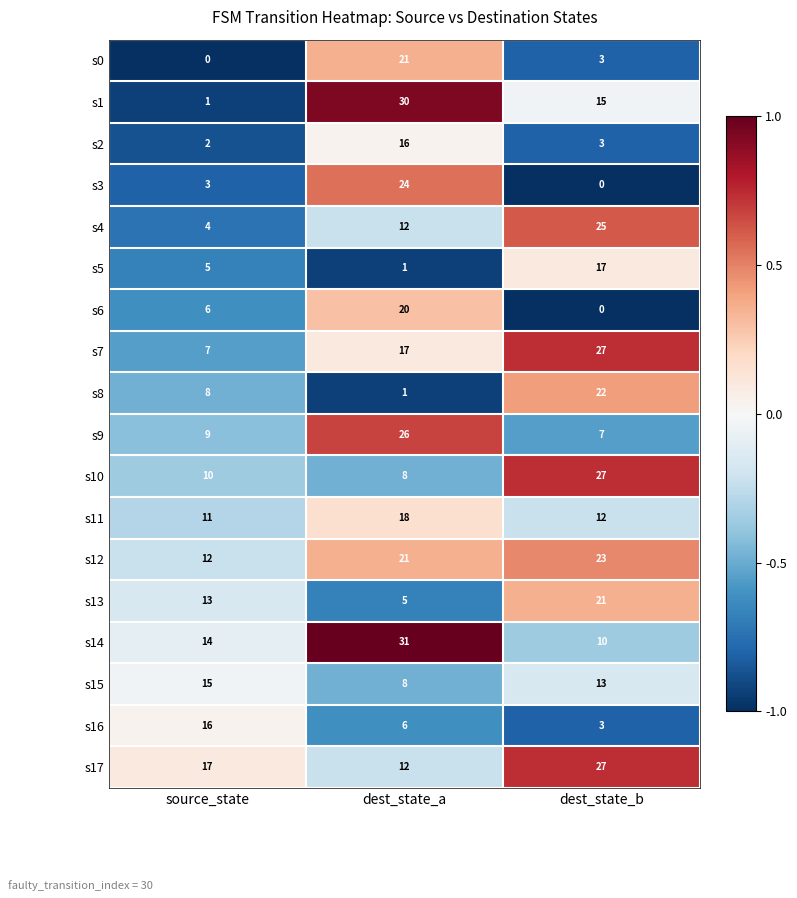

What is the spread (max minus min) of values at dest_state_b?

27